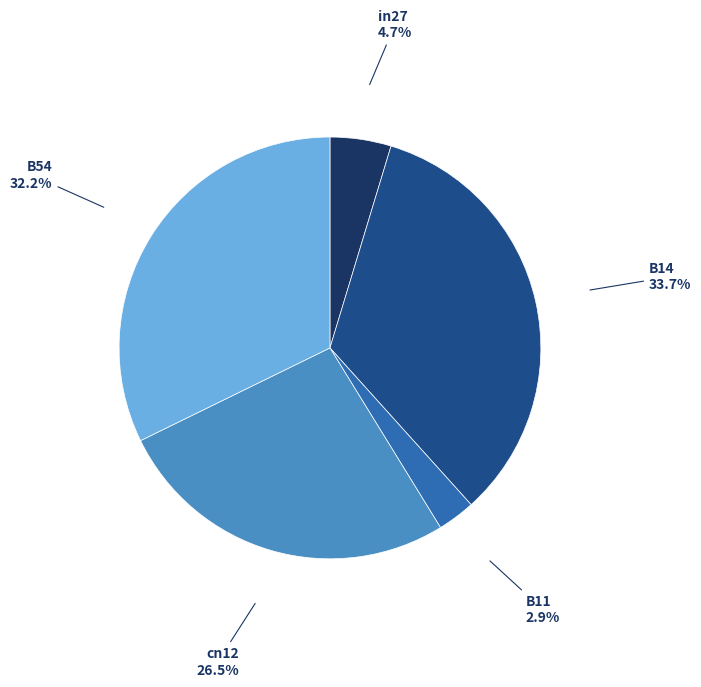

Is there any slice that represents more than half of the pie?

No